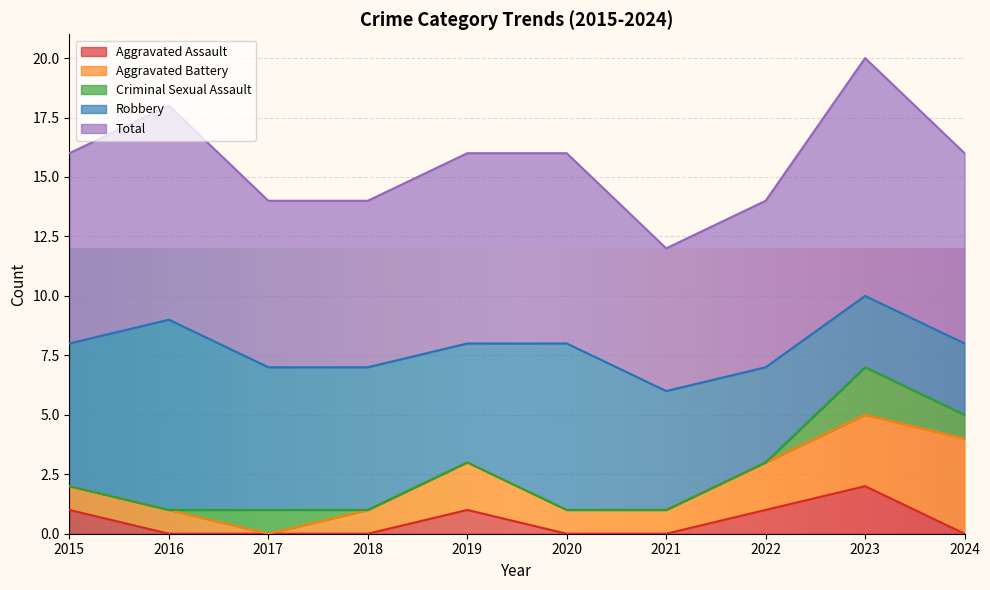

At which category is the sum across all series the highest?

2023